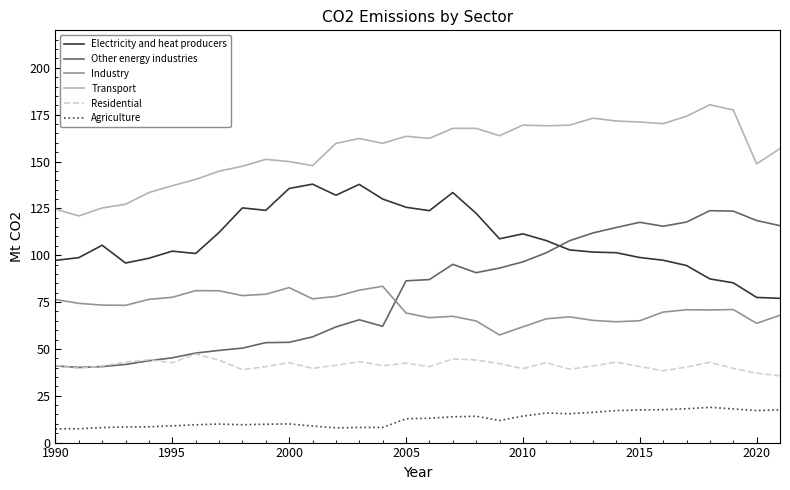

True or false: Agriculture and Other energy industries cross at least once.

False